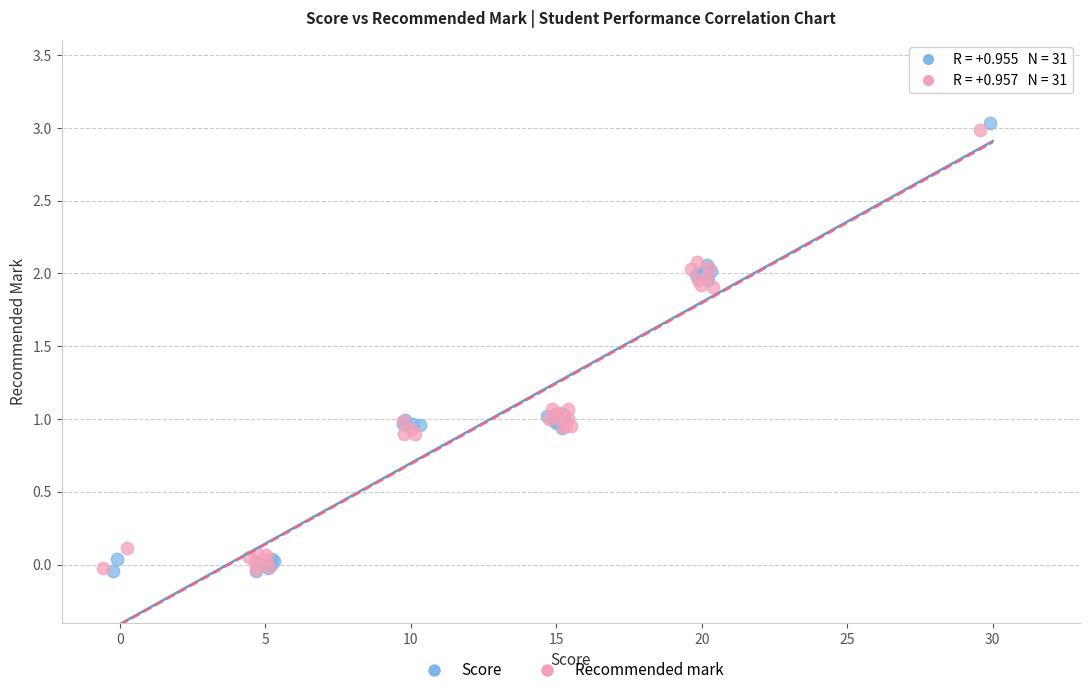

Which series reaches the maximum Y coordinate?

Score